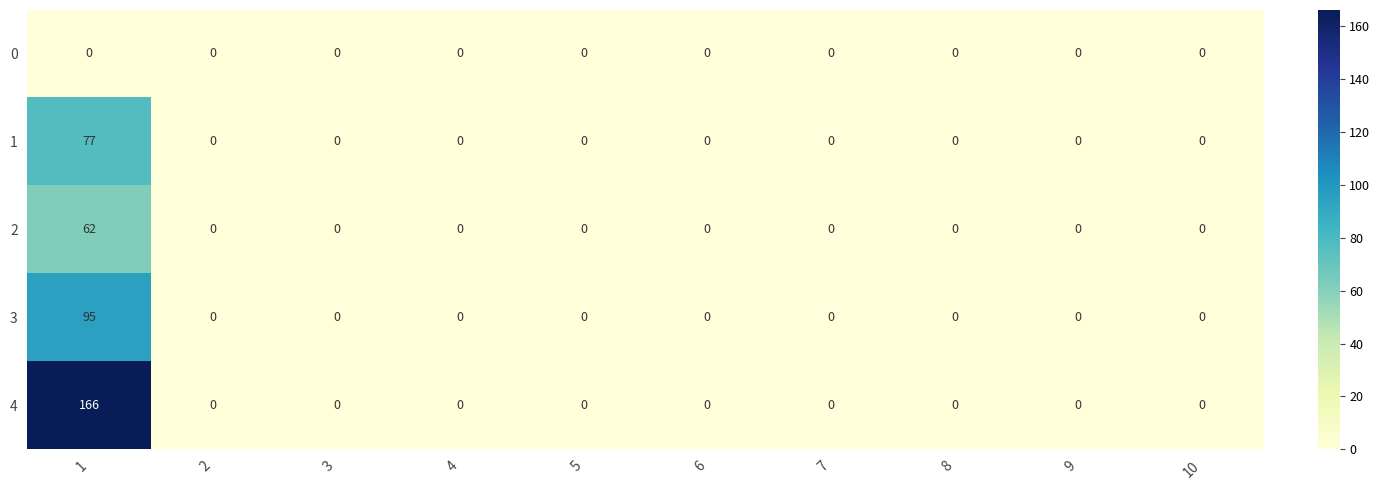

What is the total value across all series at 1?

400